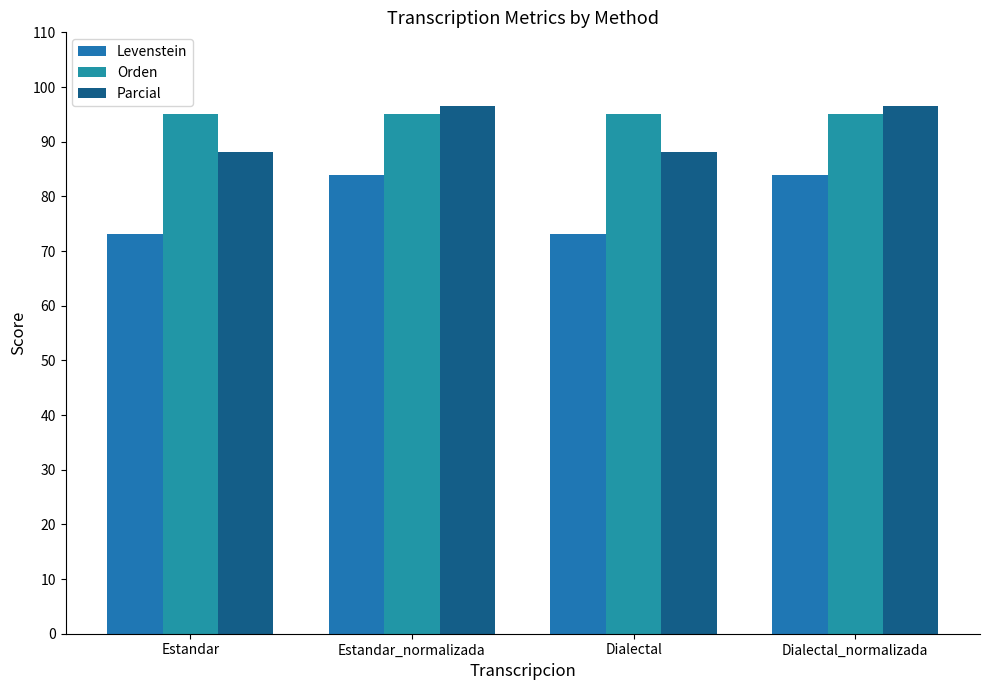

How many groups of bars are there?

4